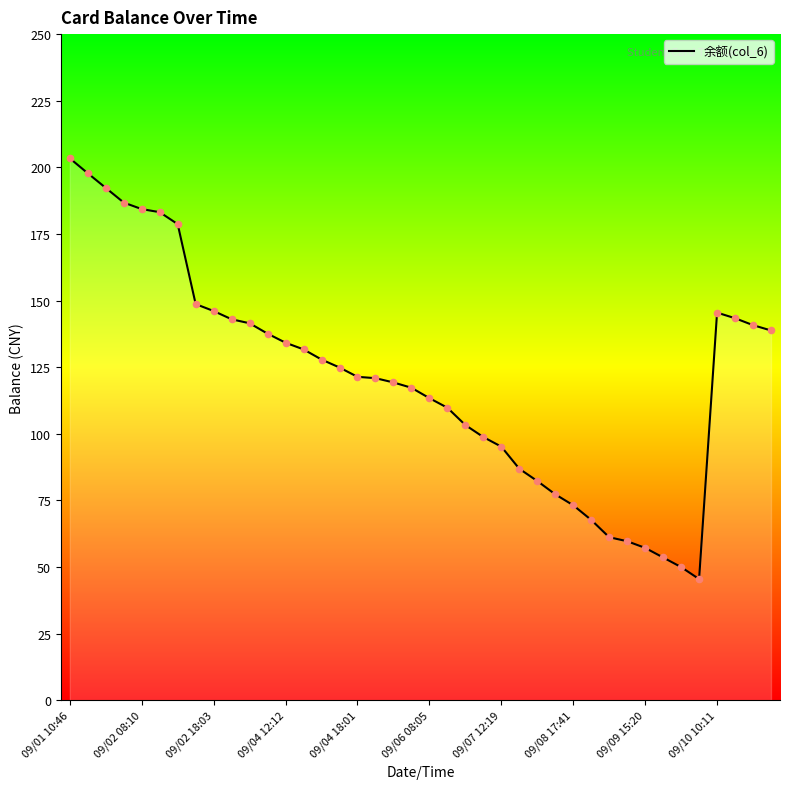

What is the difference between the maximum and minimum values?

157.9